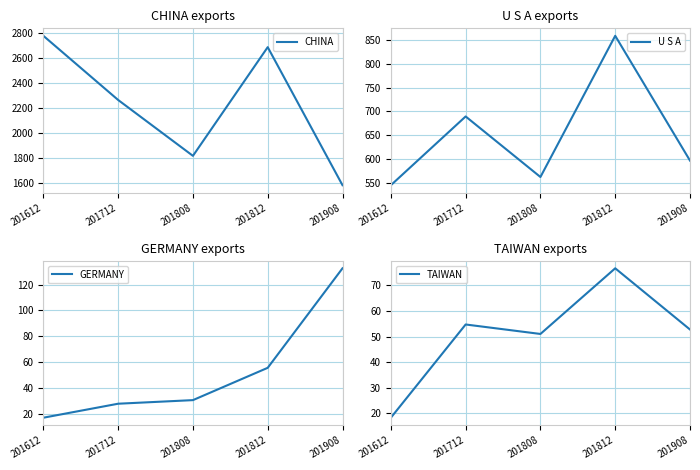

What is the value of the GERMANY point at the 5th from the left?

132.6